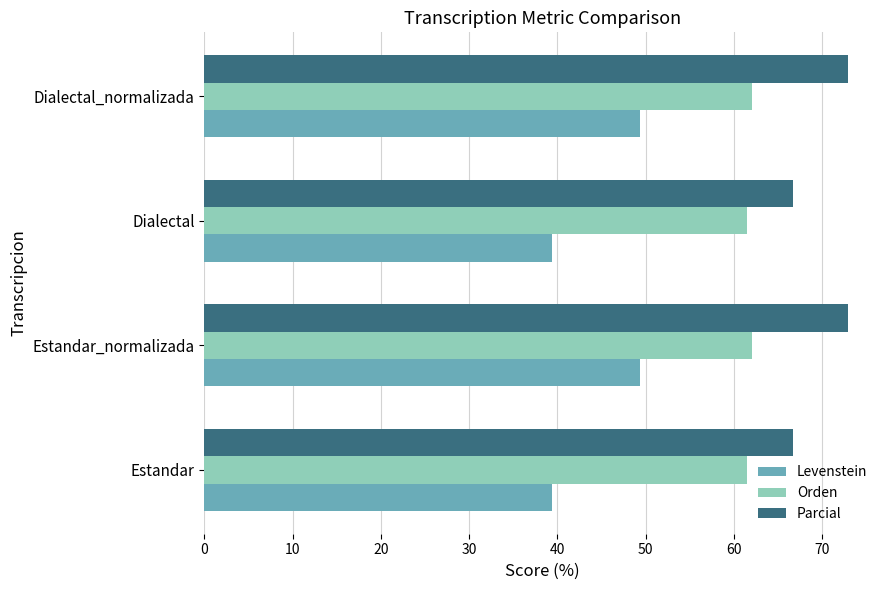

What is the minimum value shown in the chart?

39.4